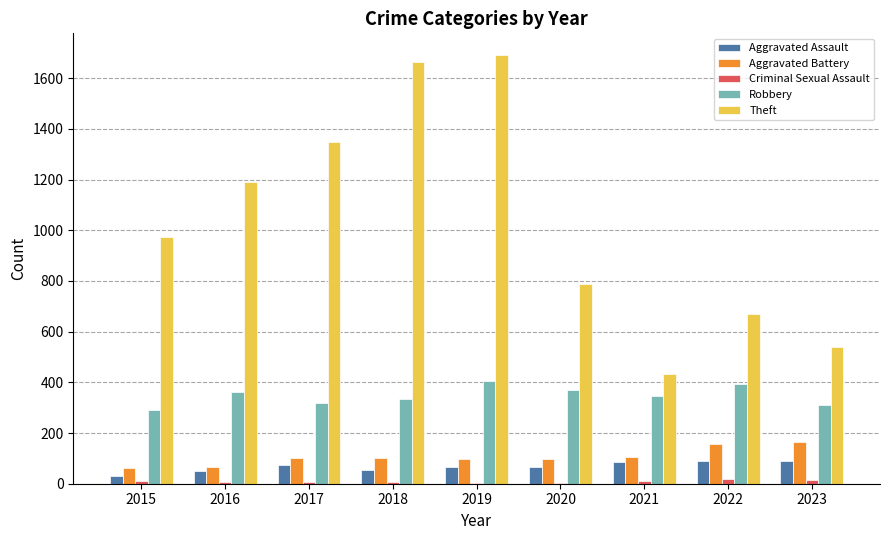

What value does the Aggravated Battery series have at 2019?

99